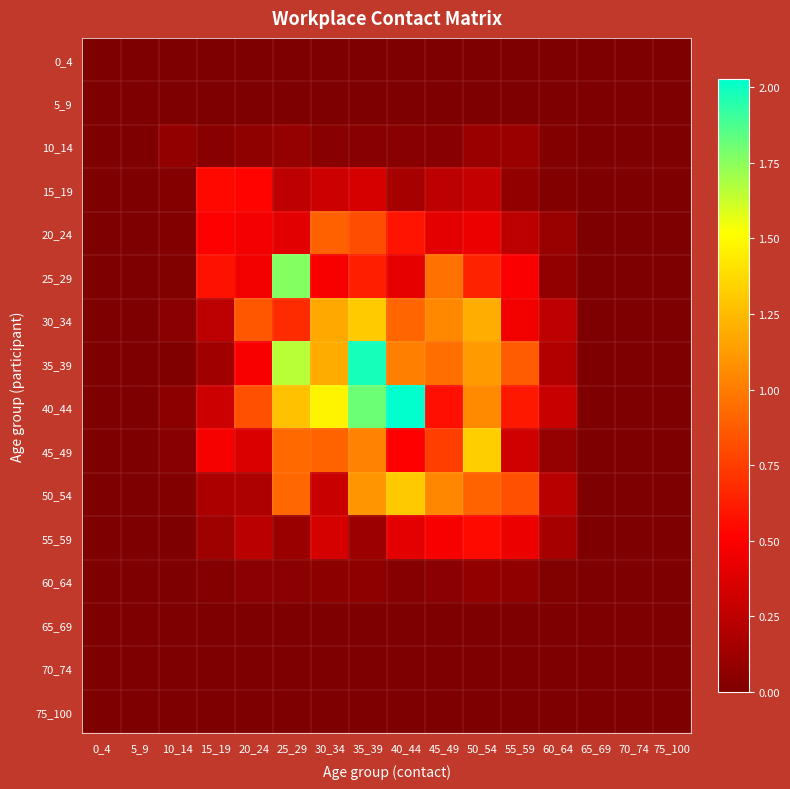

Count the number of categories in the chart.

16